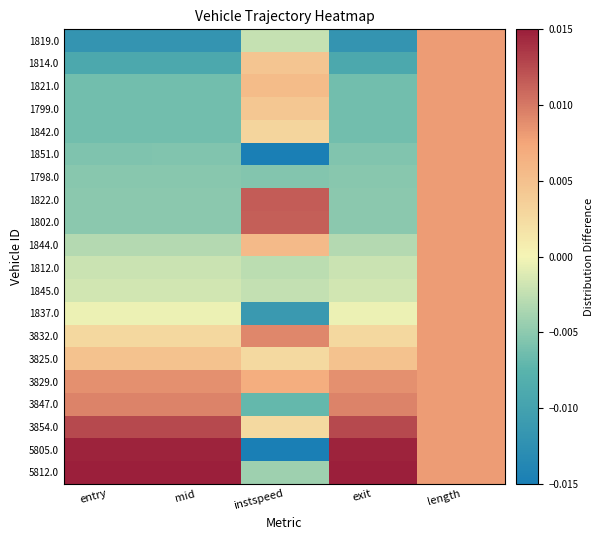

Which series has the widest spread of values?

5805.0